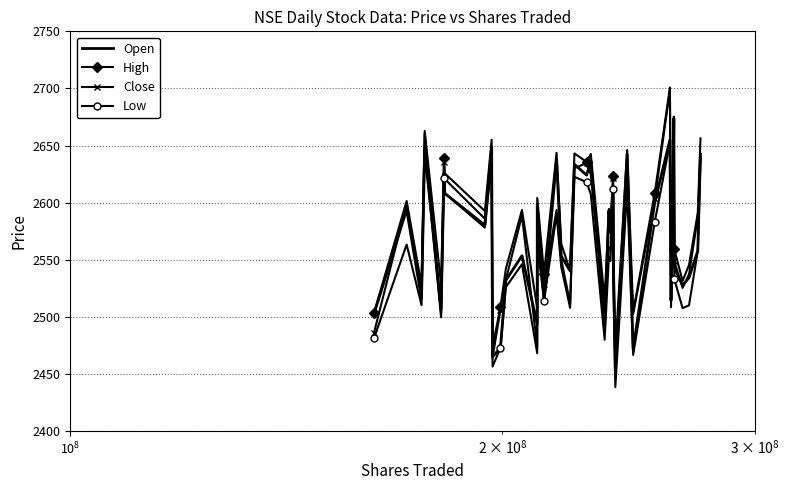

What is the lowest value of the High series?

2469.2